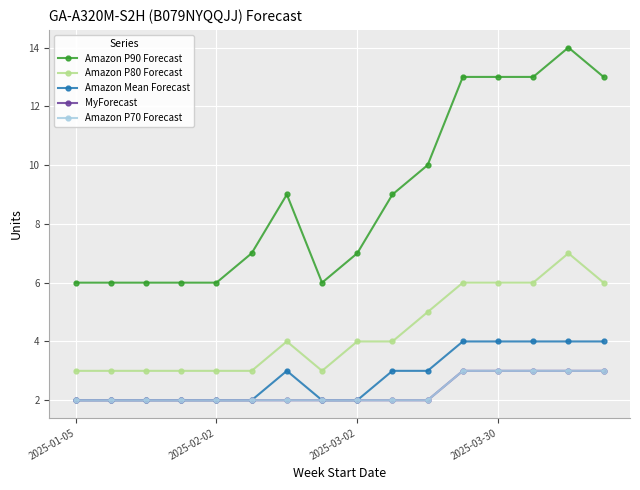

True or false: Amazon P90 Forecast and Amazon Mean Forecast intersect in this chart.

False